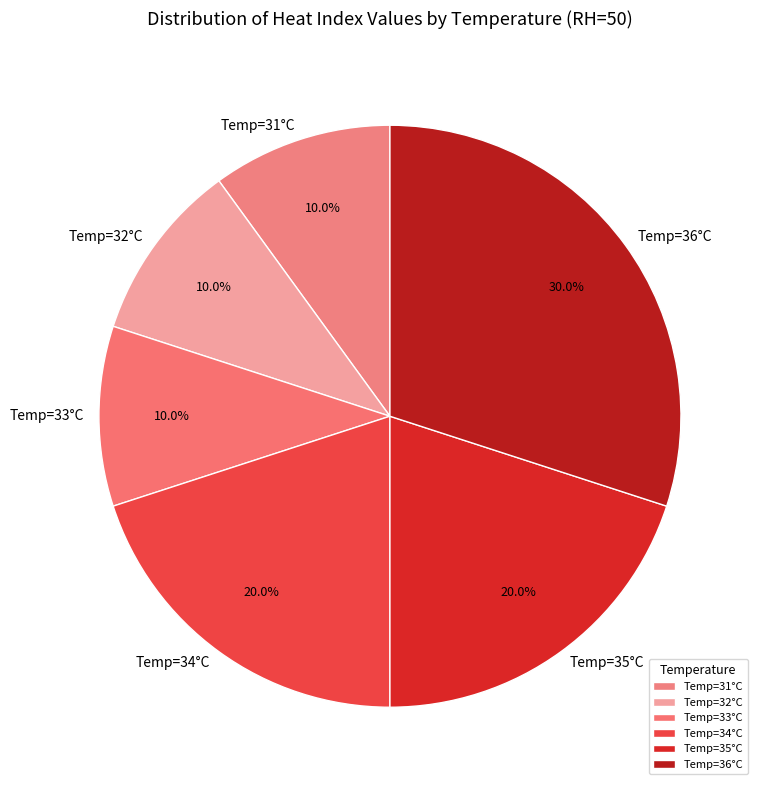

What is the largest slice in the pie chart?

Temp=36°C